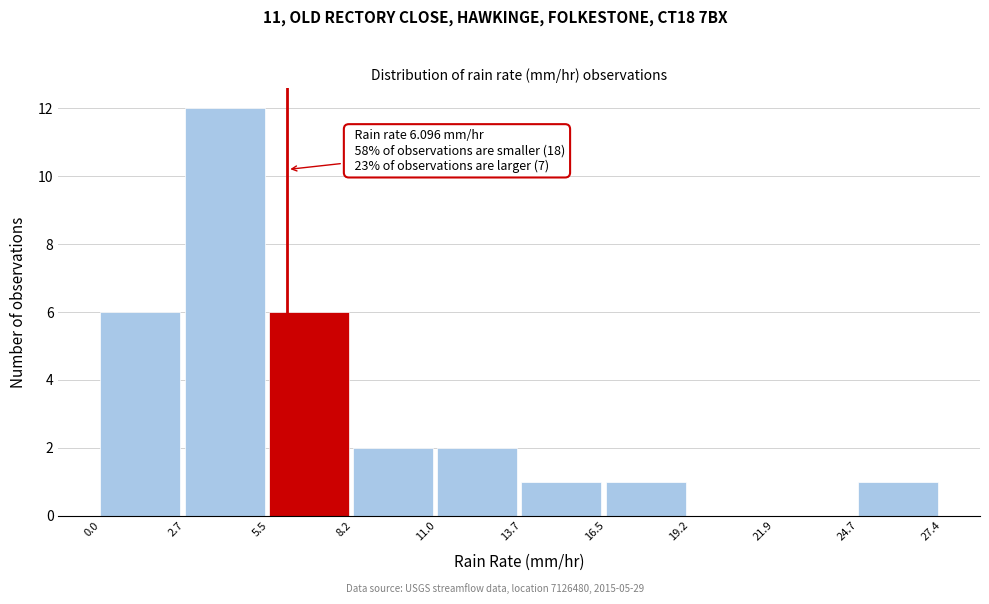

Which range on the x-axis has the tallest bar?

2.7 to 5.5